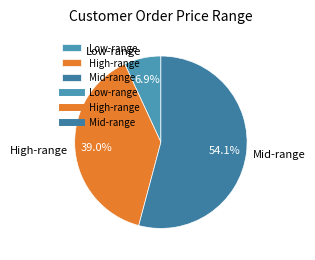

Count the number of slices in the pie.

3